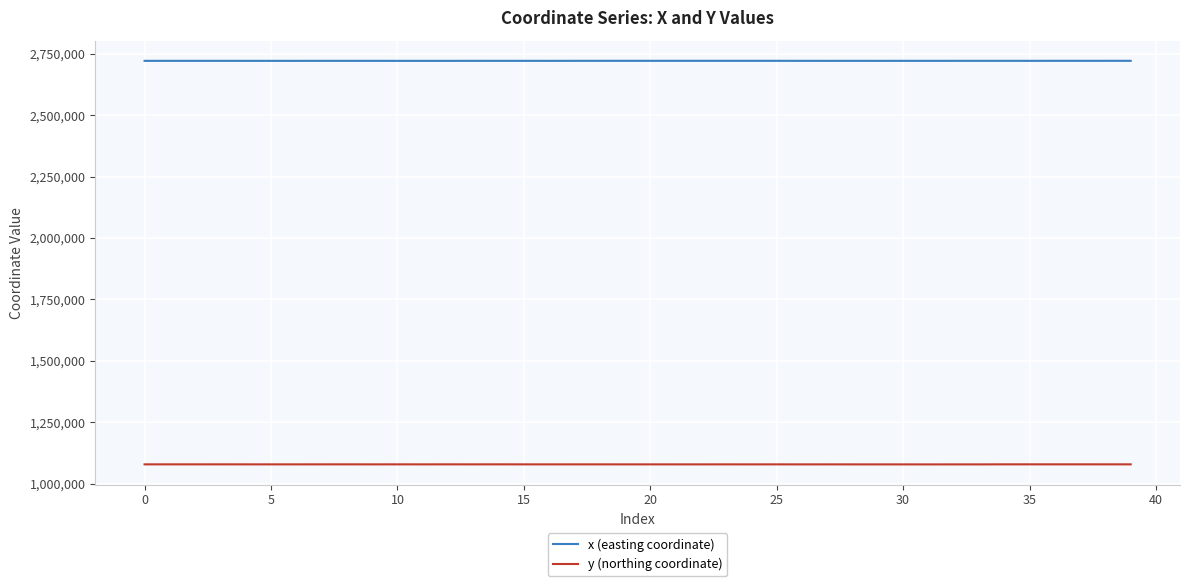

True or false: x (easting coordinate) and y (northing coordinate) cross at least once.

False